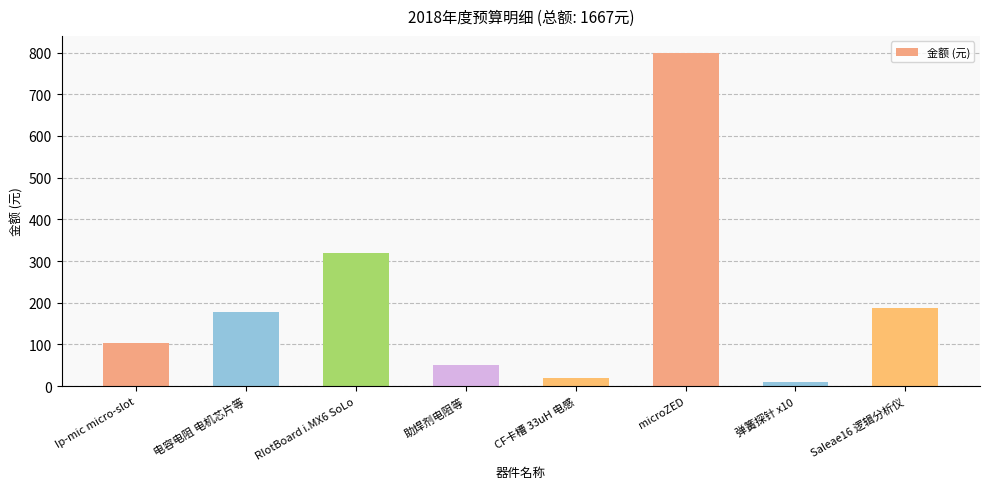

Which category has the lowest value across all series?

弹簧探针 x10